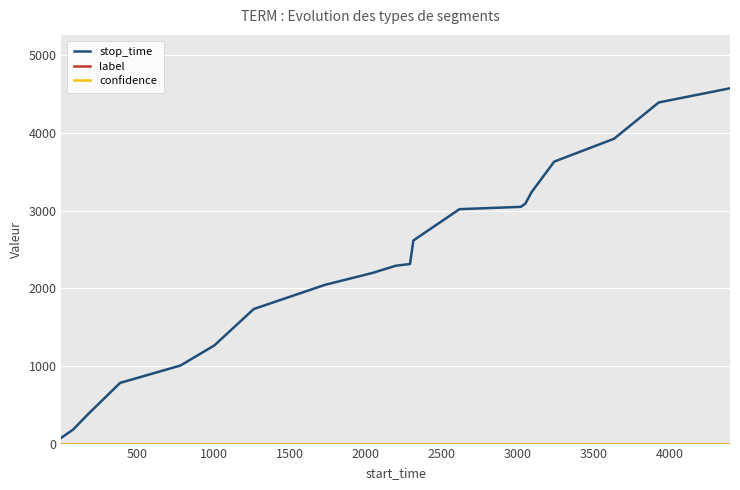

Which series has the largest range (max minus min)?

stop_time